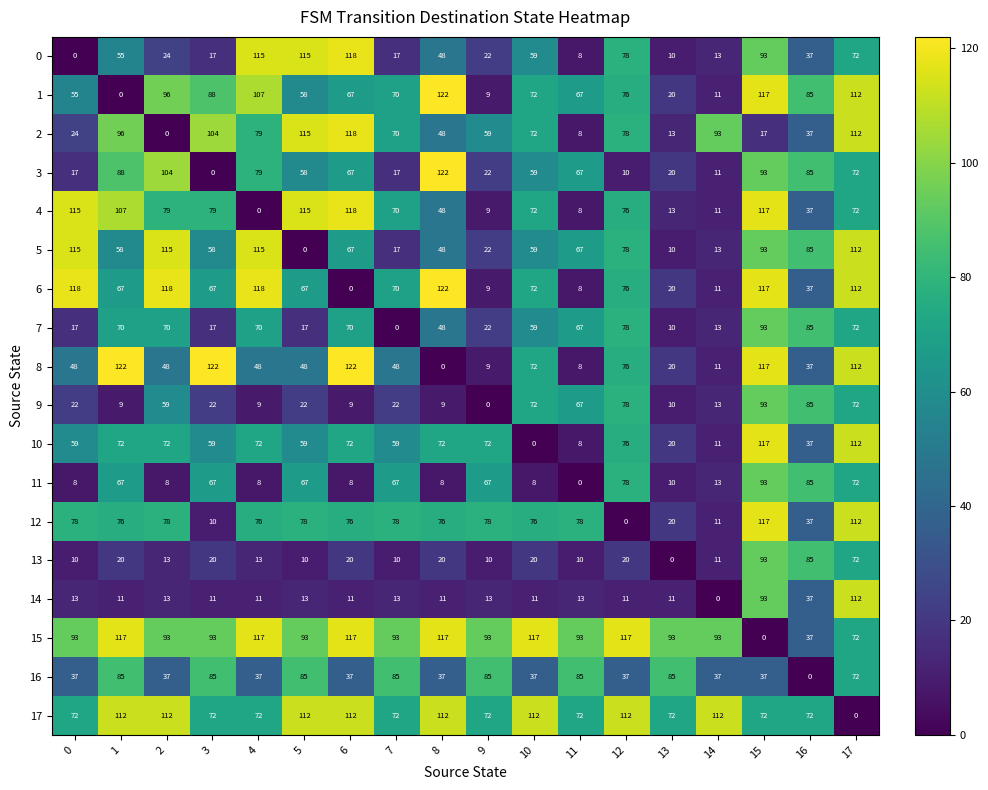

Is it true that 13 equals 93 at 15?

True